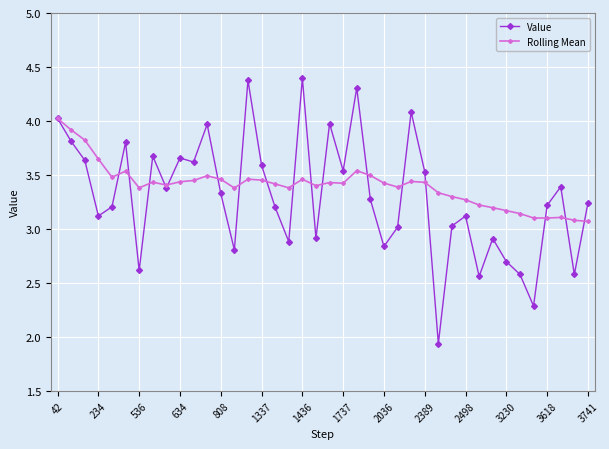

What is the highest value of the Rolling Mean series?

4.0